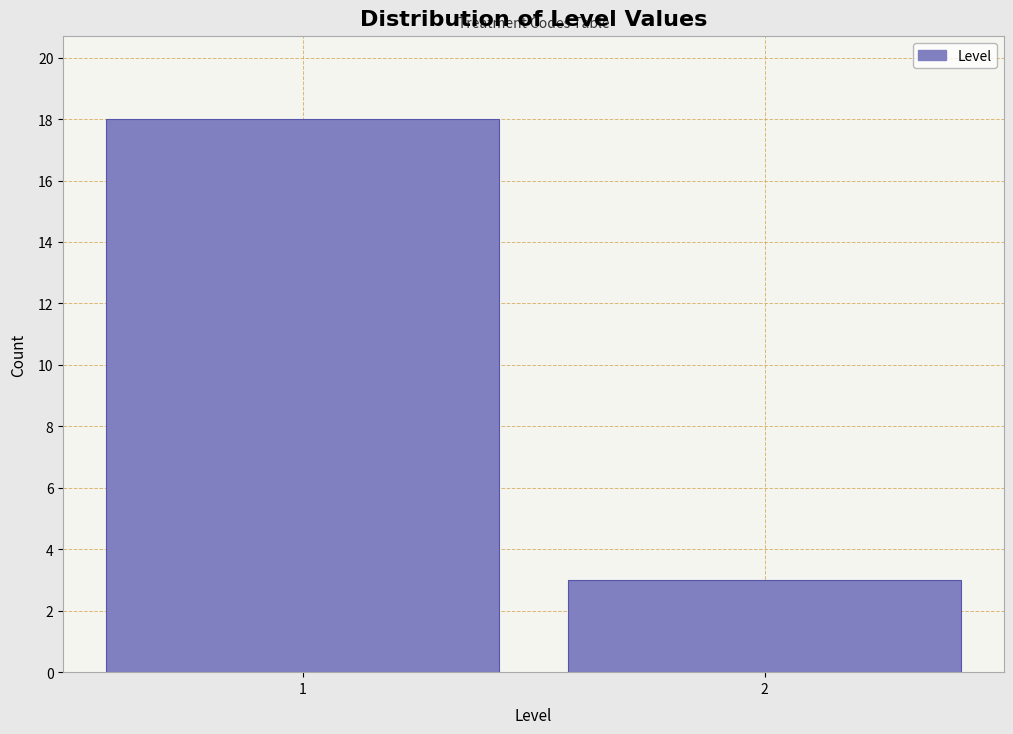

Reading left to right, extract all data points from this chart.

18	3